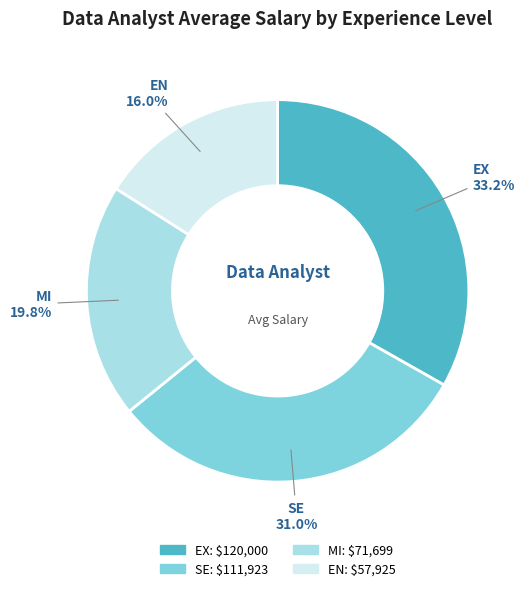

Does any single category account for the majority?

No